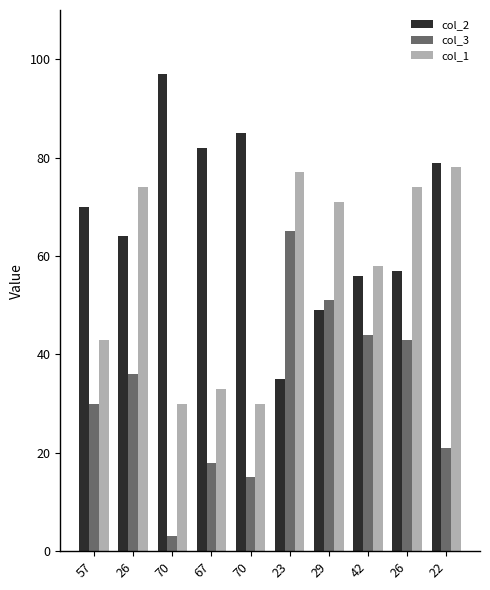

What is the sum of the col_3 values at 23 and 29?

116